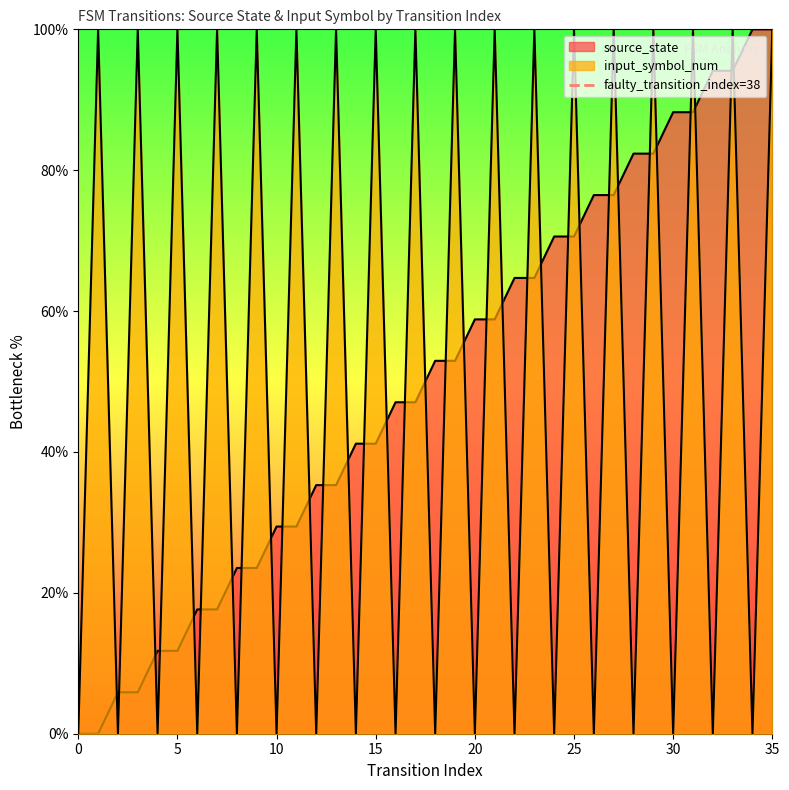

Does the chart have visible grid lines?

No